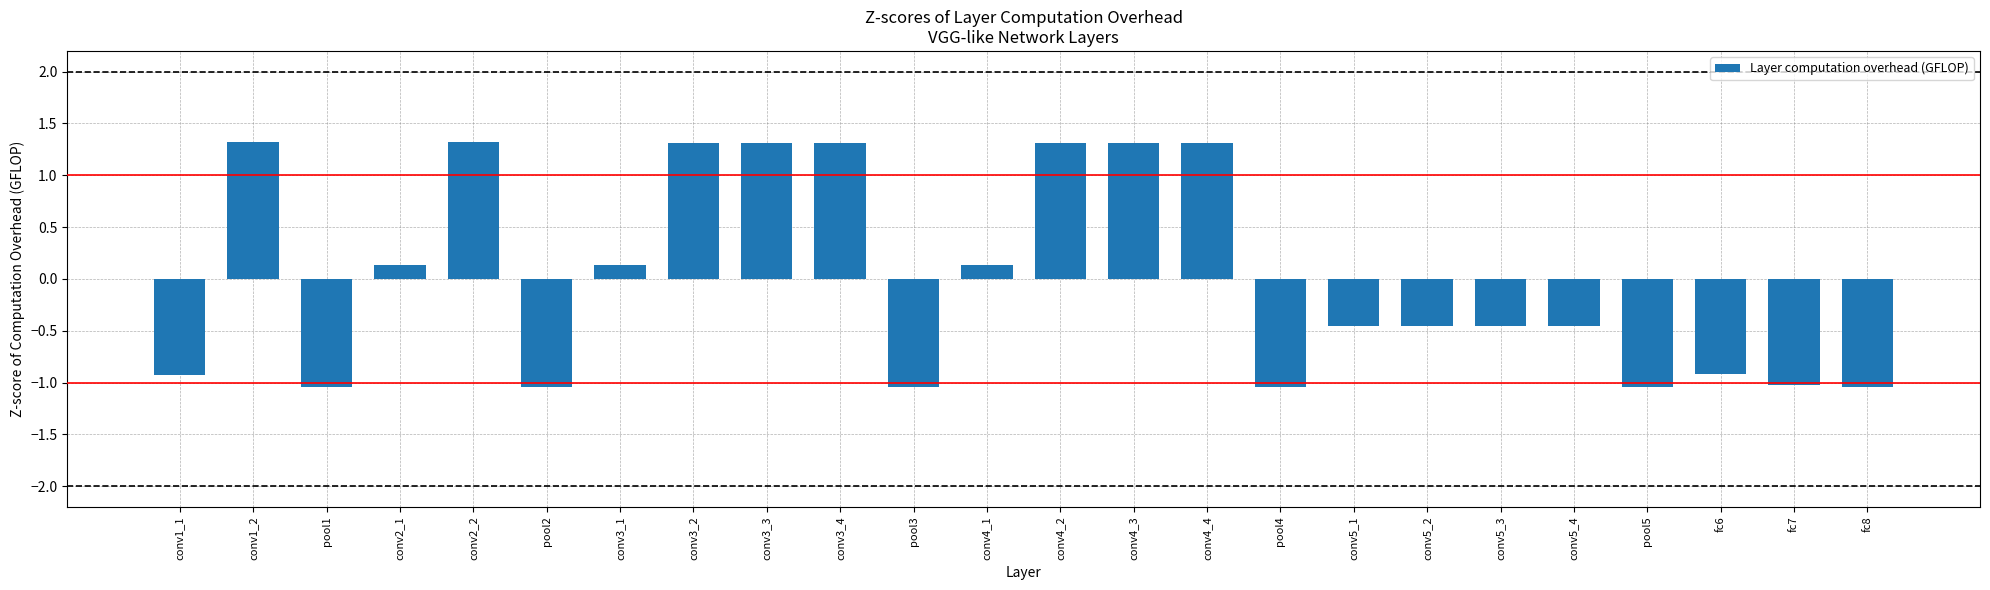

What is the label of the 19th bar from the left?

conv5_3